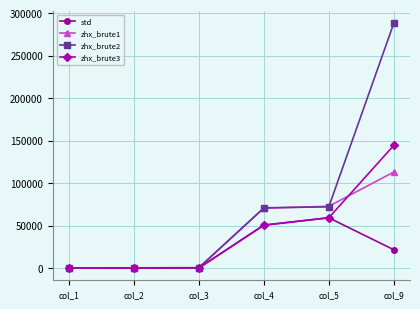

What is the sum of all zhx_brute3 values?

255132